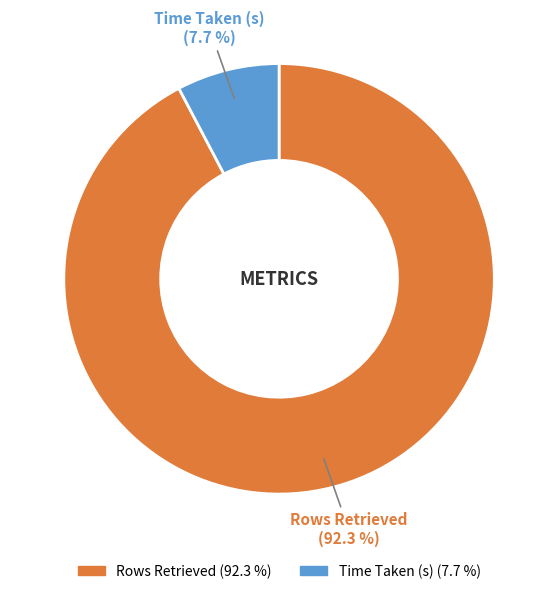

Which has a higher value, Rows Retrieved or Time Taken (s)?

Rows Retrieved